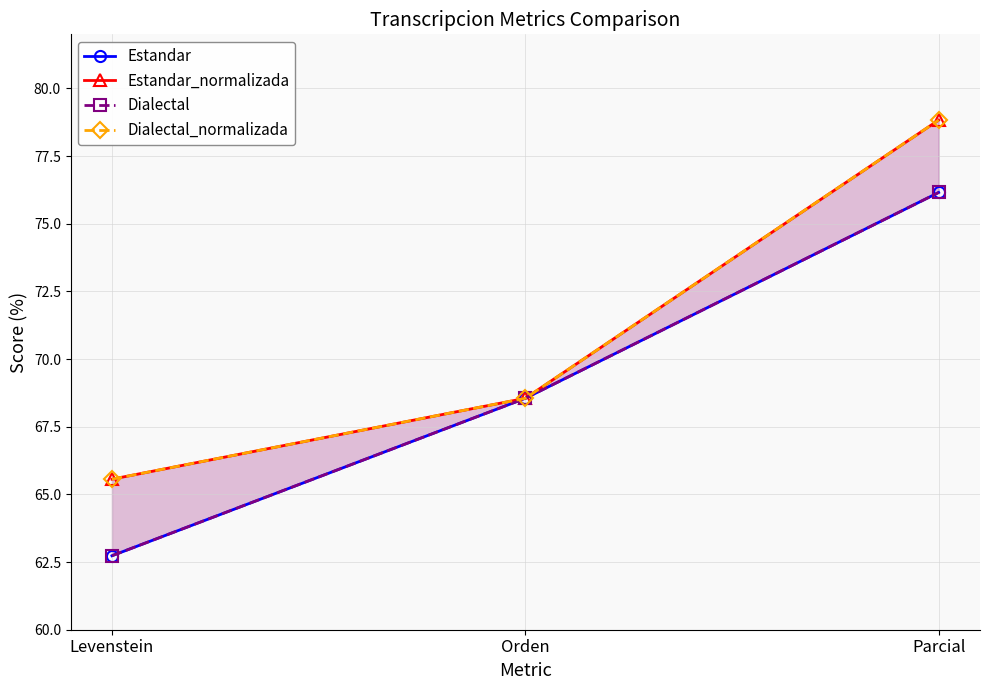

Which series has the largest total across all categories?

Estandar_normalizada